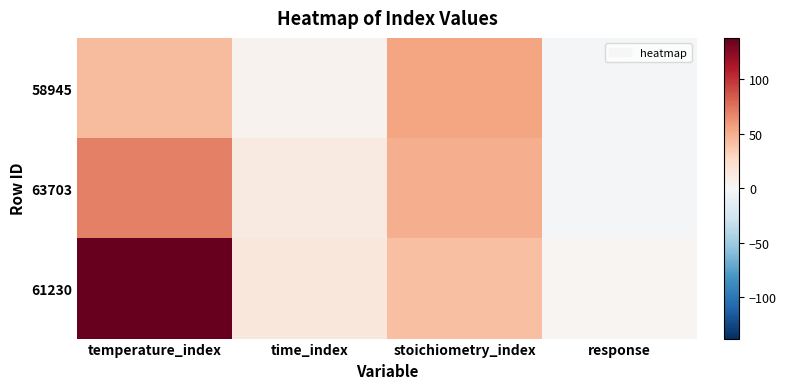

At how many categories does at least one series exceed 71?

1